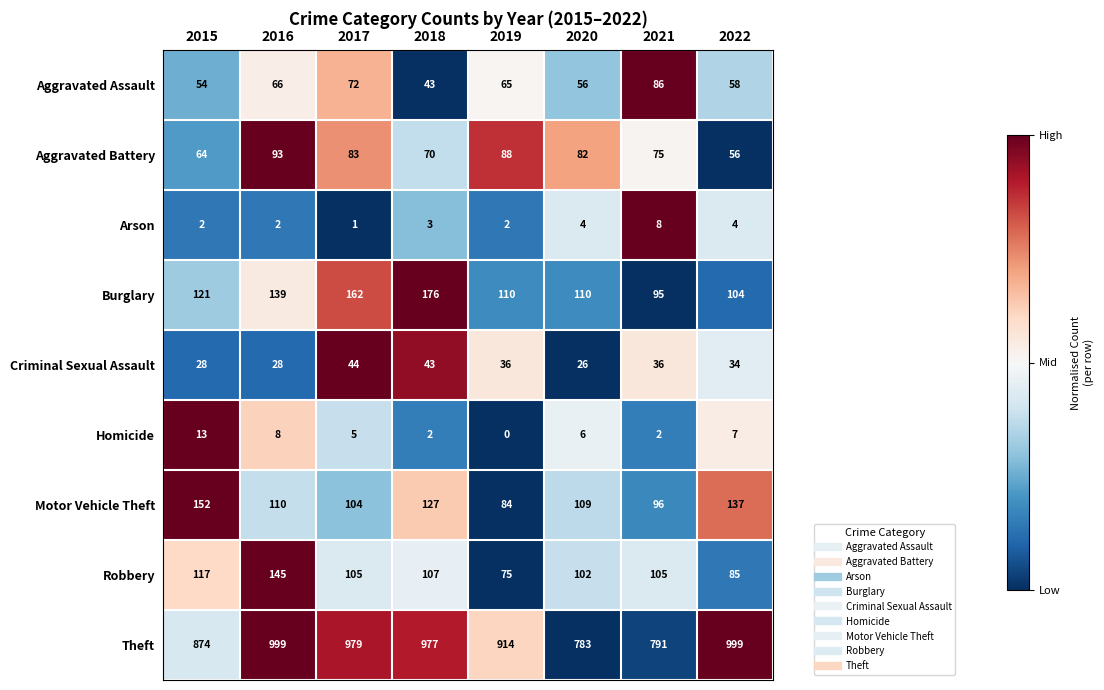

At which label does Homicide first exceed 6?

2015